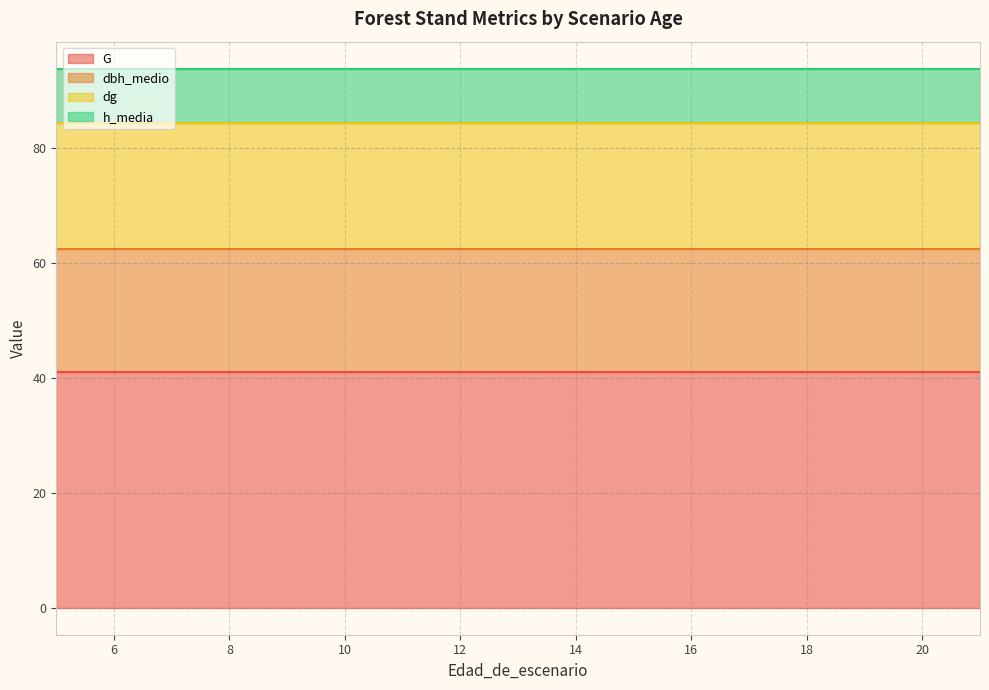

Does the chart have visible grid lines?

Yes